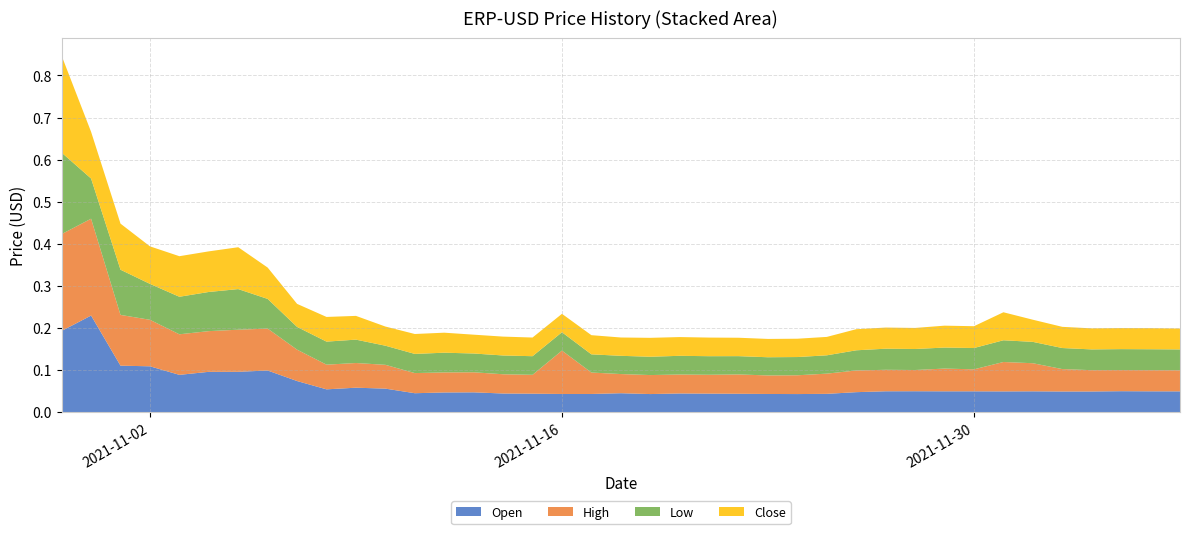

Reading right to left, list all the values displayed in this chart.

Open: 2021-12-07=0.0	2021-12-06=0.1	2021-12-05=0.1	2021-12-04=0.0	2021-12-03=0.0	2021-12-02=0.1	2021-12-01=0.0	2021-11-30=0.1	2021-11-29=0.1	2021-11-28=0.1	2021-11-27=0.1	2021-11-26=0.0	2021-11-25=0.0	2021-11-24=0.0	2021-11-23=0.0	2021-11-22=0.0	2021-11-21=0.0	2021-11-20=0.0	2021-11-19=0.0	2021-11-18=0.0	2021-11-17=0.0	2021-11-16=0.0	2021-11-15=0.0	2021-11-14=0.0	2021-11-13=0.0	2021-11-12=0.0	2021-11-11=0.0	2021-11-10=0.1	2021-11-09=0.1	2021-11-08=0.1	2021-11-07=0.1	2021-11-06=0.1	2021-11-05=0.1	2021-11-04=0.1	2021-11-03=0.1	2021-11-02=0.1	2021-11-01=0.1	2021-10-31=0.2	2021-10-30=0.2
High: 2021-12-07=0.1	2021-12-06=0.1	2021-12-05=0.1	2021-12-04=0.1	2021-12-03=0.1	2021-12-02=0.1	2021-12-01=0.1	2021-11-30=0.1	2021-11-29=0.1	2021-11-28=0.1	2021-11-27=0.1	2021-11-26=0.1	2021-11-25=0.0	2021-11-24=0.0	2021-11-23=0.0	2021-11-22=0.0	2021-11-21=0.0	2021-11-20=0.0	2021-11-19=0.0	2021-11-18=0.0	2021-11-17=0.1	2021-11-16=0.1	2021-11-15=0.0	2021-11-14=0.0	2021-11-13=0.0	2021-11-12=0.0	2021-11-11=0.0	2021-11-10=0.1	2021-11-09=0.1	2021-11-08=0.1	2021-11-07=0.1	2021-11-06=0.1	2021-11-05=0.1	2021-11-04=0.1	2021-11-03=0.1	2021-11-02=0.1	2021-11-01=0.1	2021-10-31=0.2	2021-10-30=0.2
Low: 2021-12-07=0.0	2021-12-06=0.0	2021-12-05=0.0	2021-12-04=0.0	2021-12-03=0.1	2021-12-02=0.1	2021-12-01=0.1	2021-11-30=0.1	2021-11-29=0.0	2021-11-28=0.0	2021-11-27=0.1	2021-11-26=0.0	2021-11-25=0.0	2021-11-24=0.0	2021-11-23=0.0	2021-11-22=0.0	2021-11-21=0.0	2021-11-20=0.0	2021-11-19=0.0	2021-11-18=0.0	2021-11-17=0.0	2021-11-16=0.0	2021-11-15=0.0	2021-11-14=0.0	2021-11-13=0.0	2021-11-12=0.0	2021-11-11=0.0	2021-11-10=0.0	2021-11-09=0.1	2021-11-08=0.1	2021-11-07=0.1	2021-11-06=0.1	2021-11-05=0.1	2021-11-04=0.1	2021-11-03=0.1	2021-11-02=0.1	2021-11-01=0.1	2021-10-31=0.1	2021-10-30=0.2
Close: 2021-12-07=0.0	2021-12-06=0.1	2021-12-05=0.0	2021-12-04=0.1	2021-12-03=0.1	2021-12-02=0.1	2021-12-01=0.1	2021-11-30=0.1	2021-11-29=0.1	2021-11-28=0.1	2021-11-27=0.1	2021-11-26=0.1	2021-11-25=0.0	2021-11-24=0.0	2021-11-23=0.0	2021-11-22=0.0	2021-11-21=0.0	2021-11-20=0.0	2021-11-19=0.0	2021-11-18=0.0	2021-11-17=0.0	2021-11-16=0.0	2021-11-15=0.0	2021-11-14=0.0	2021-11-13=0.0	2021-11-12=0.0	2021-11-11=0.0	2021-11-10=0.0	2021-11-09=0.1	2021-11-08=0.1	2021-11-07=0.1	2021-11-06=0.1	2021-11-05=0.1	2021-11-04=0.1	2021-11-03=0.1	2021-11-02=0.1	2021-11-01=0.1	2021-10-31=0.1	2021-10-30=0.2